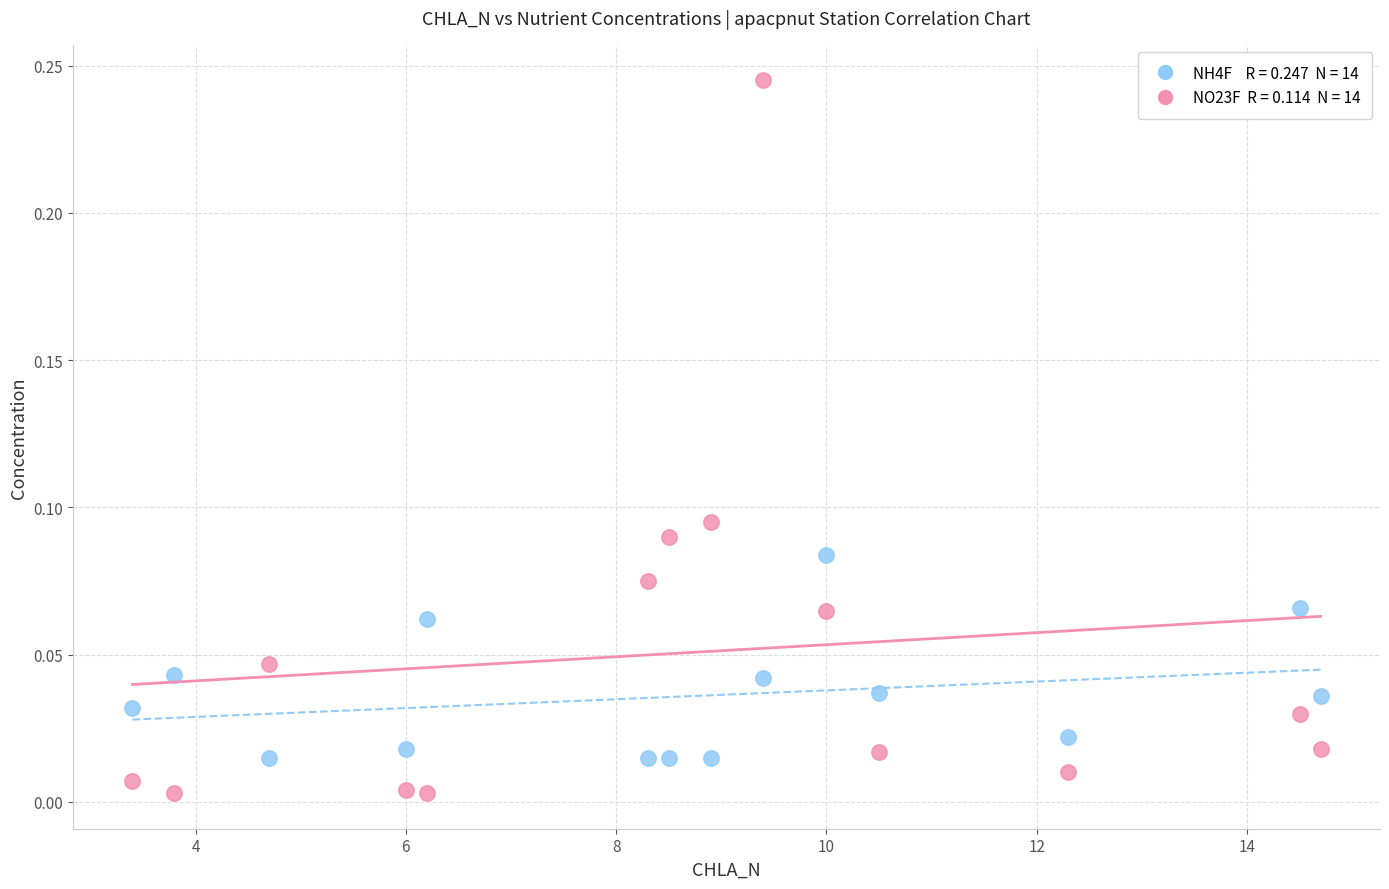

Across all data points, what is the range of X values (max minus min)?

11.3